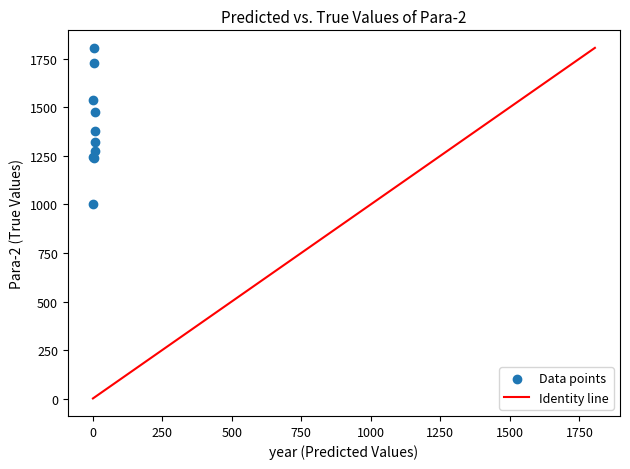

What Y value in the scatter plot is closest to 1404?

1375.9